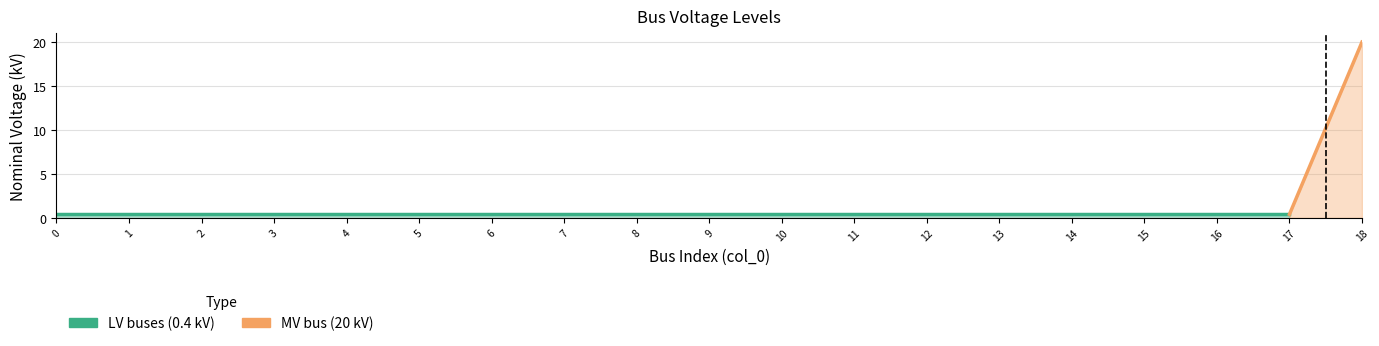

List the labels in order of value, smallest first.

0, 1, 2, 3, 4, 5, 6, 7, 8, 9, 10, 11, 12, 13, 14, 15, 16, 17, 18